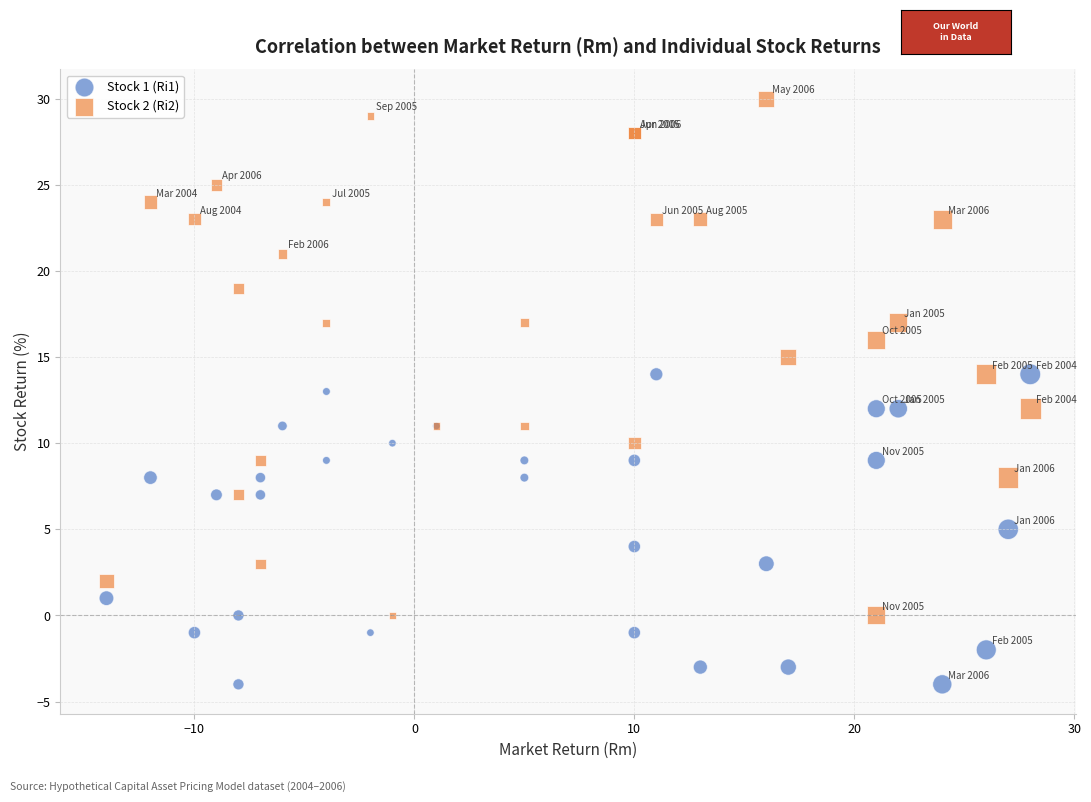

Which series has the widest spread of Y values?

Stock 2 (Ri2)